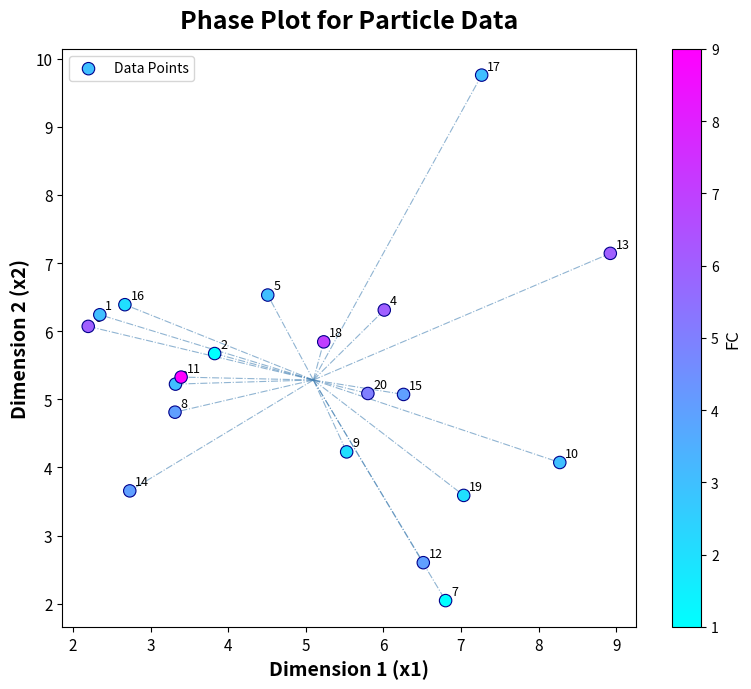

What is the range of X values (max minus min)?

6.7